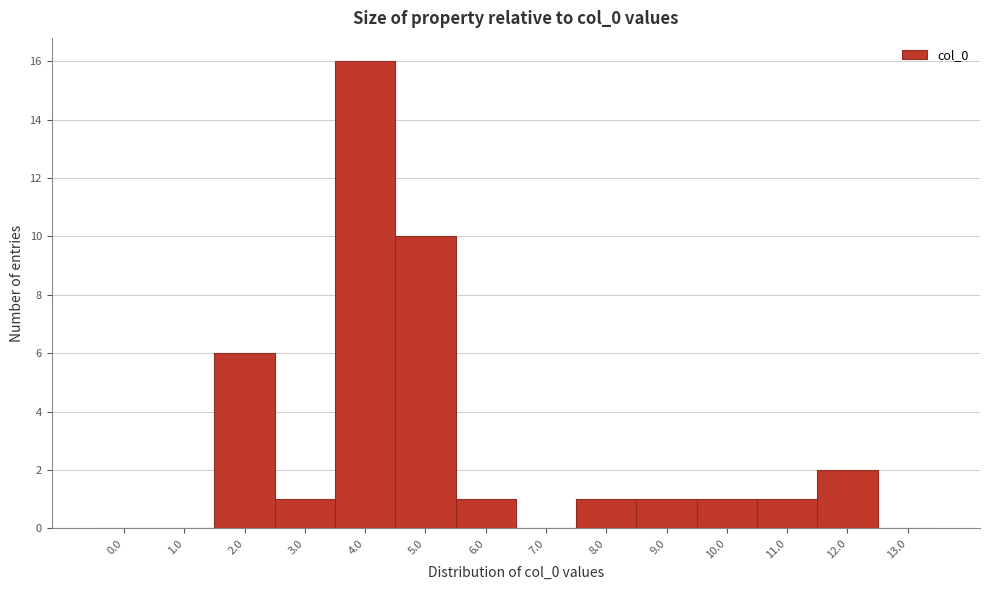

Reading left to right, extract all data points from this chart.

0.0=0	1.0=0	2.0=6	3.0=1	4.0=16	5.0=10	6.0=1	7.0=0	8.0=1	9.0=1	10.0=1	11.0=1	12.0=2	13.0=0